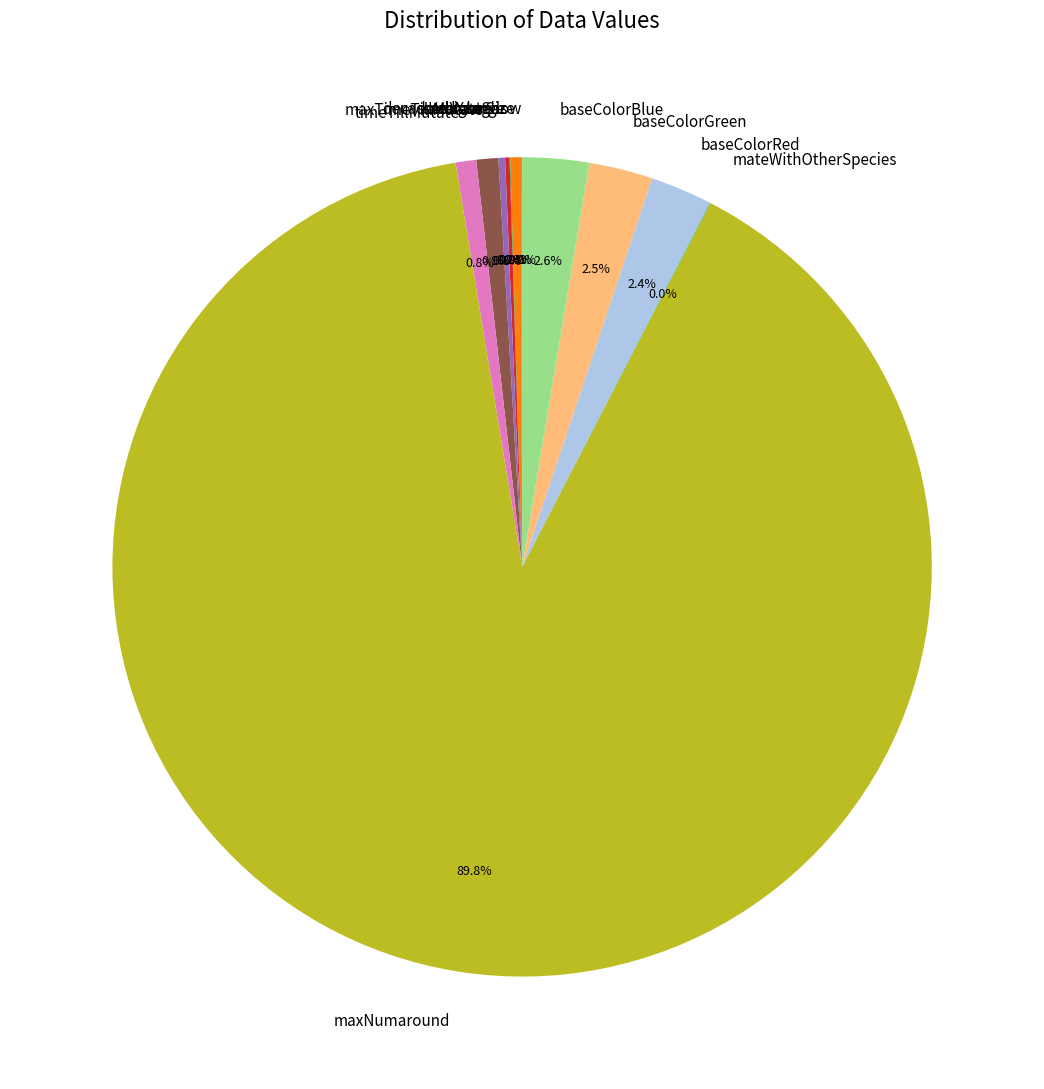

Between timeTillMutate and baseColorRed, which is larger?

baseColorRed